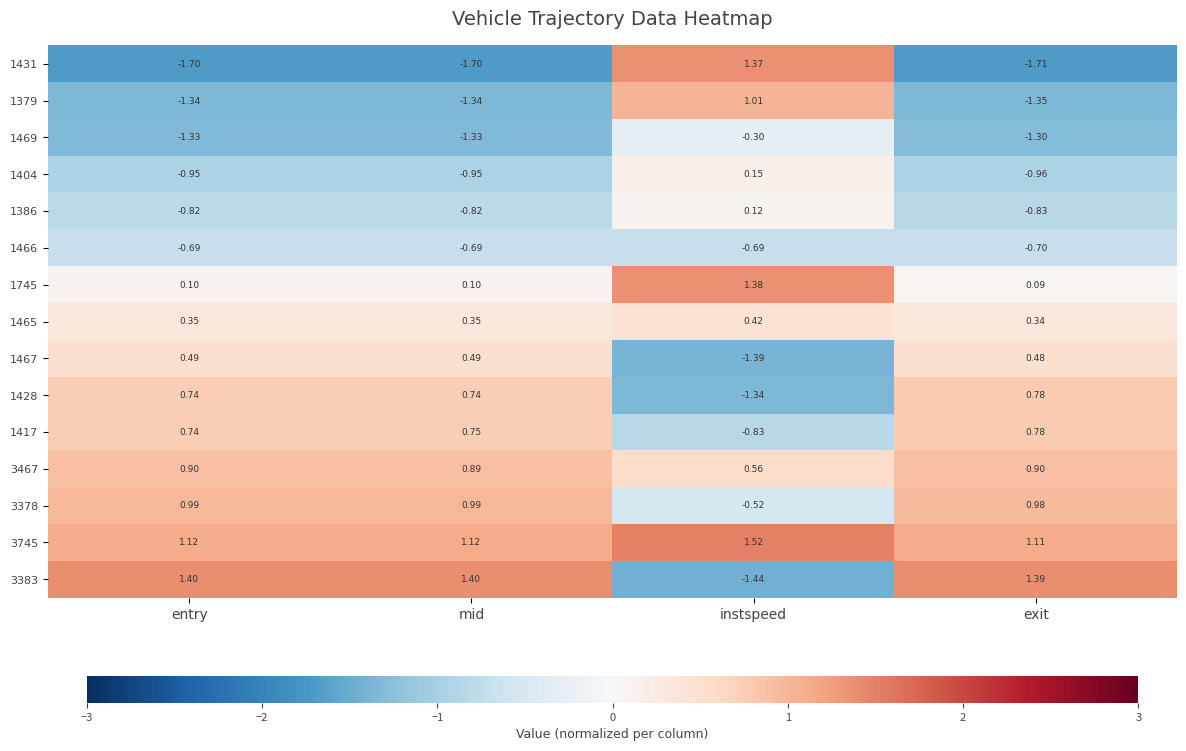

Which category has the lowest value in the 1466 series?

exit